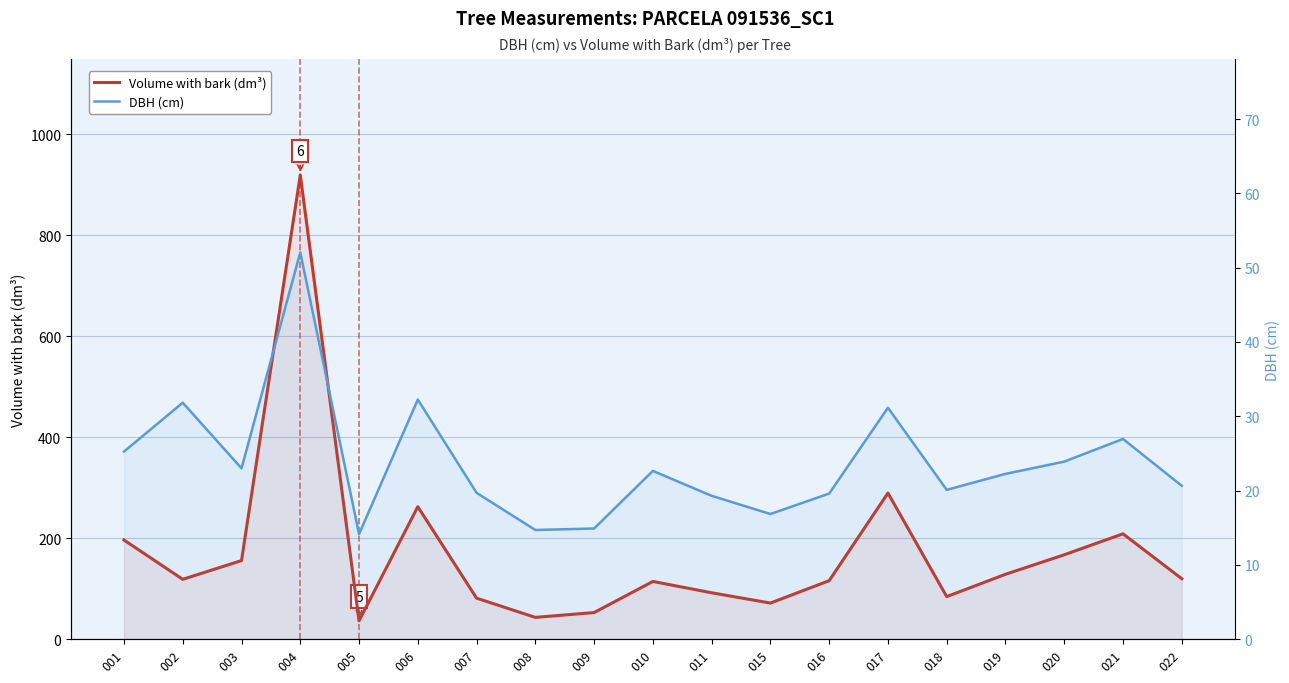

Is it true that DBH (cm) equals 14.7 at 008?

True